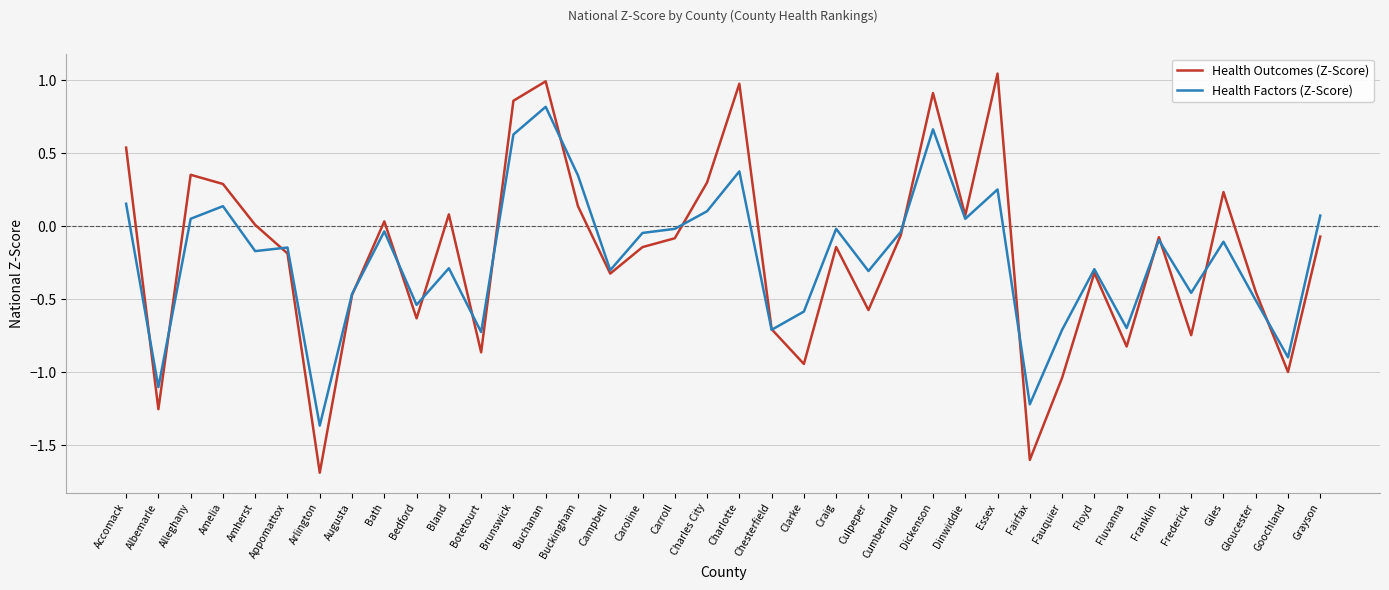

Where is the first local minimum for Health Outcomes (Z-Score)?

Albemarle